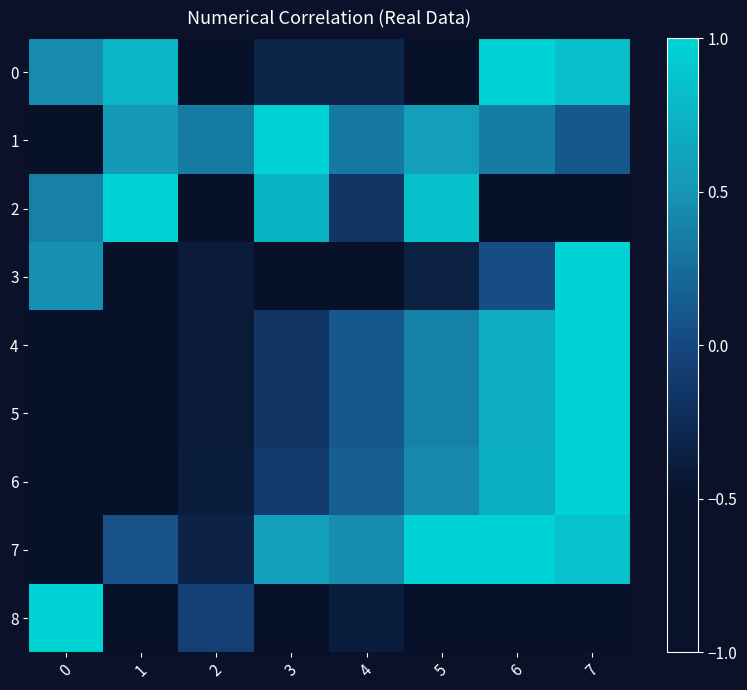

What is the total value across all series at 0?

-2.7